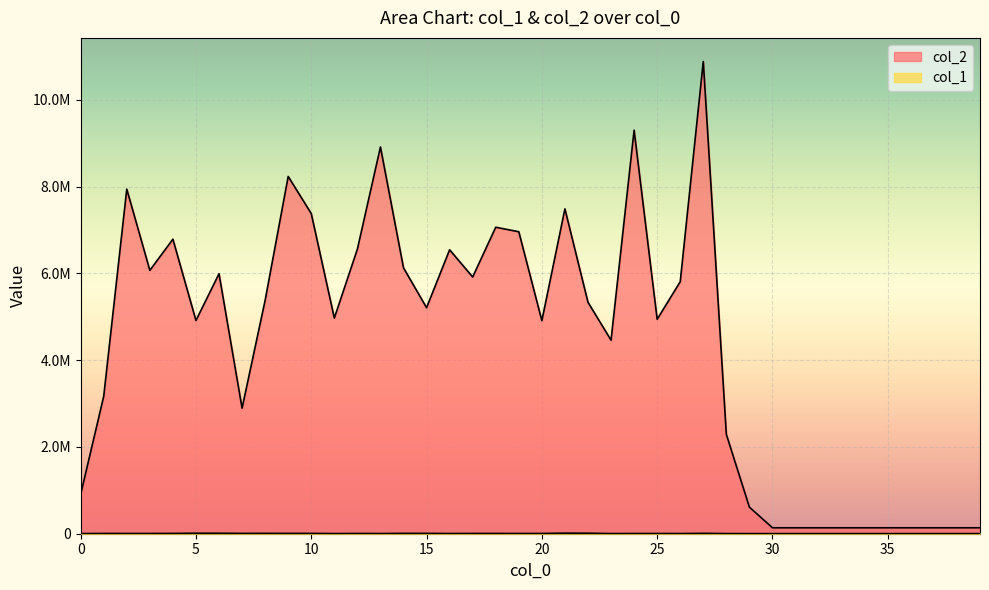

Rank the categories by col_2 value from lowest to highest.

30, 31, 32, 33, 34, 35, 36, 37, 38, 39, 29, 0, 28, 7, 1, 23, 20, 5, 25, 11, 15, 22, 8, 26, 17, 6, 3, 14, 16, 12, 4, 19, 18, 10, 21, 2, 9, 13, 24, 27